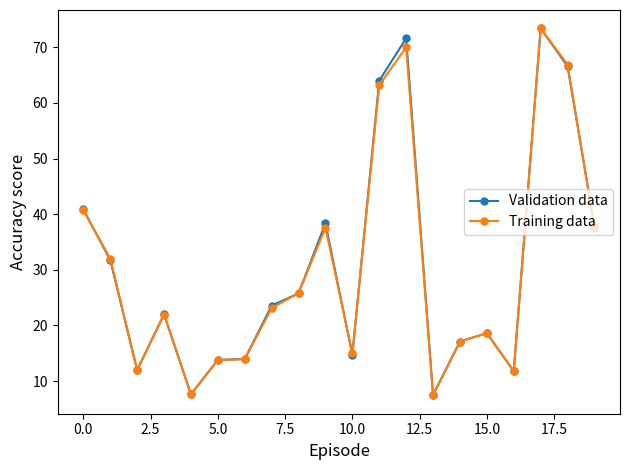

Which series has the widest spread of values?

Training data